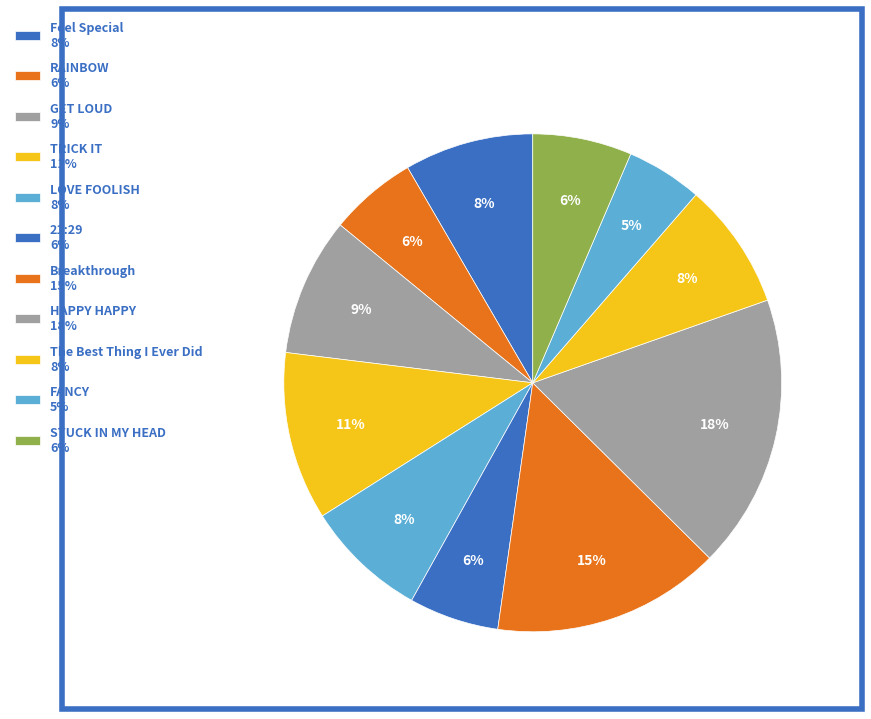

Count the number of slices in the pie.

11